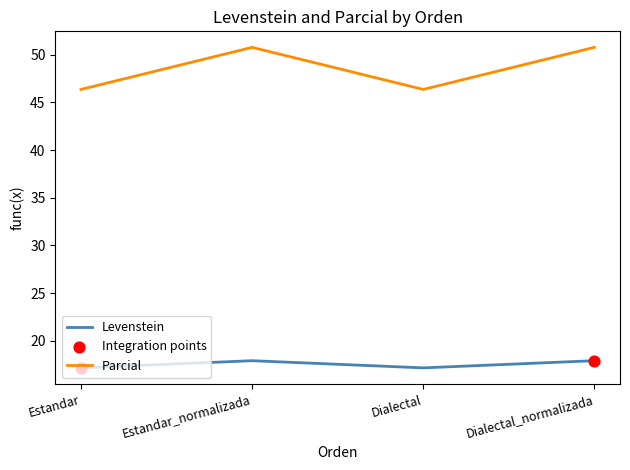

What is the total value across all series at Estandar?

63.5